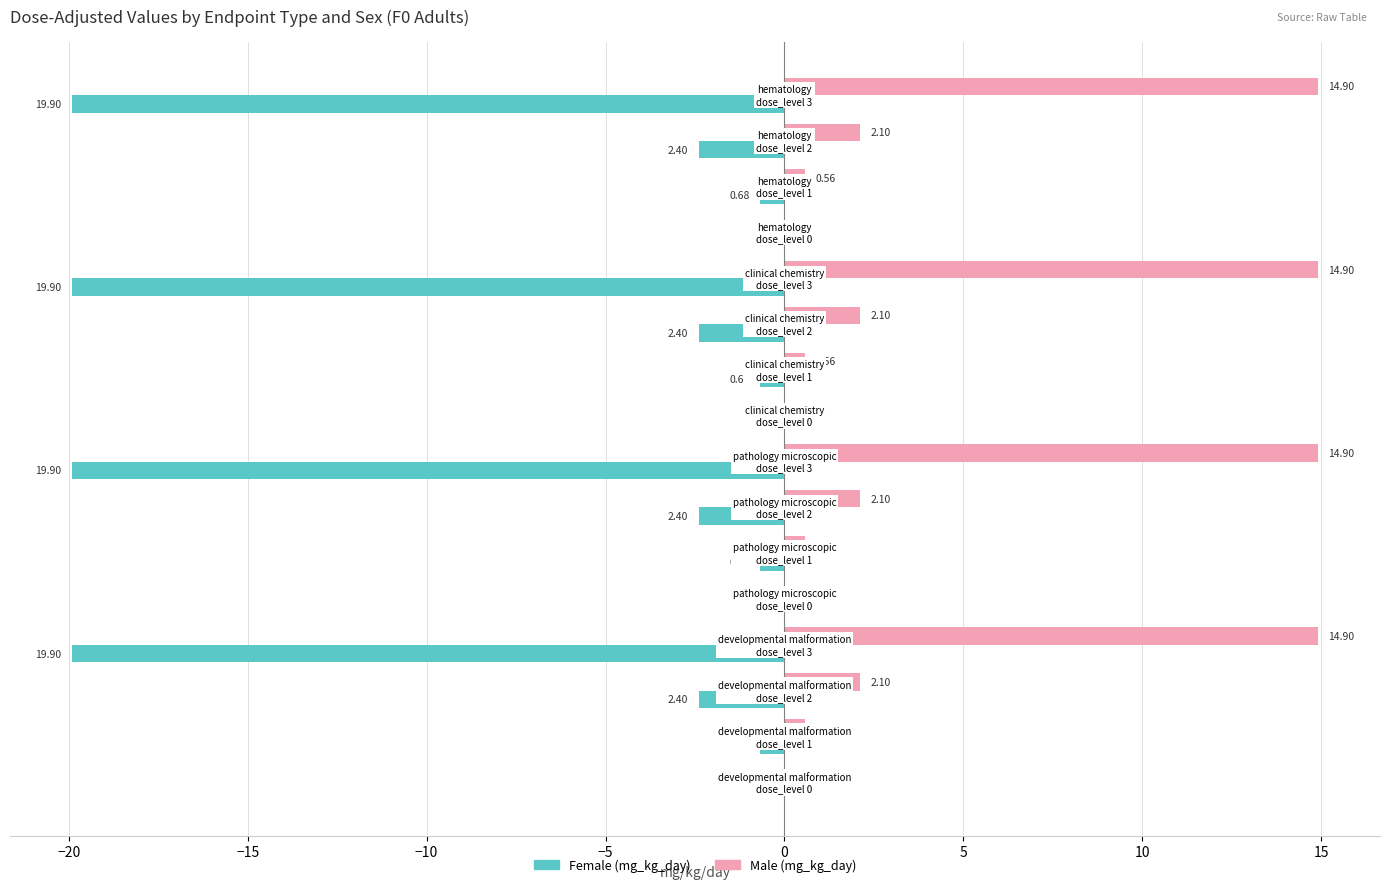

What is the sum of all Female (mg_kg_day) values?

-91.9